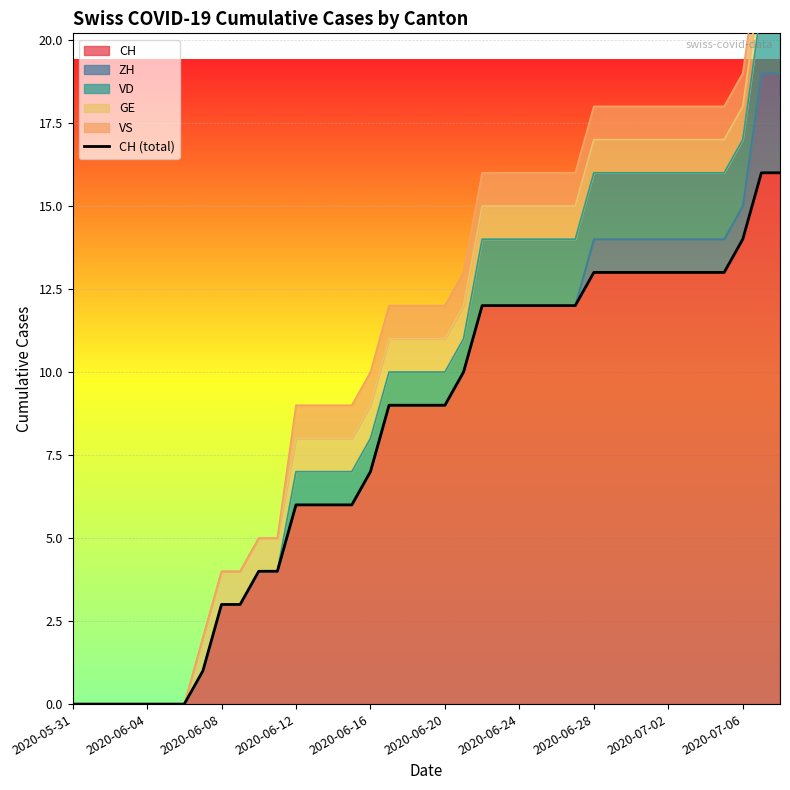

Between 17 and 18, which is larger?

17